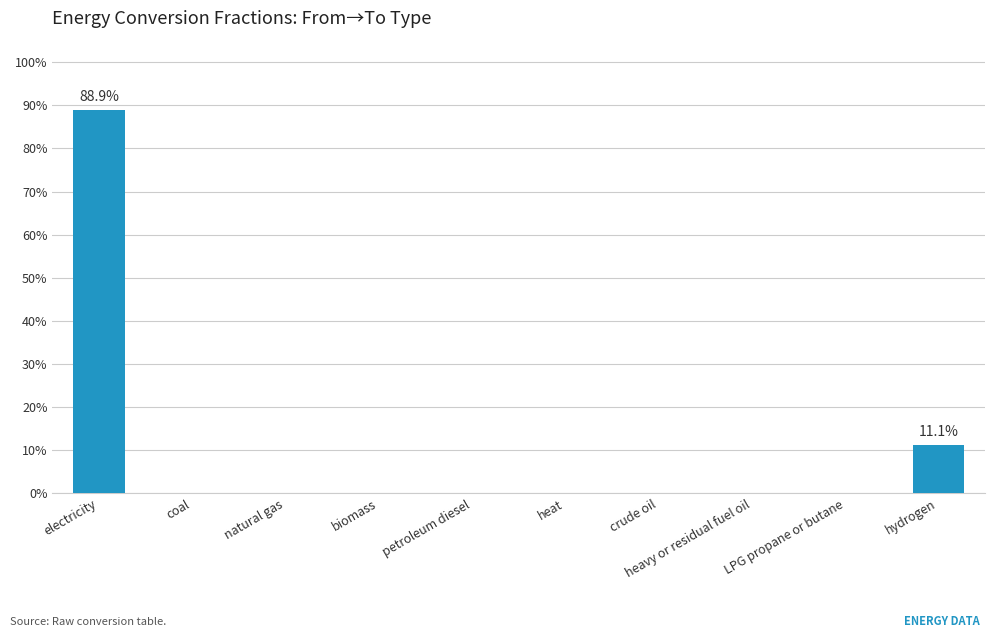

Reading right to left, what are all the values shown in this chart?

hydrogen=0.1	LPG propane or butane=0.0	heavy or residual fuel oil=0.0	crude oil=0.0	heat=0.0	petroleum diesel=0.0	biomass=0.0	natural gas=0.0	coal=0.0	electricity=0.9